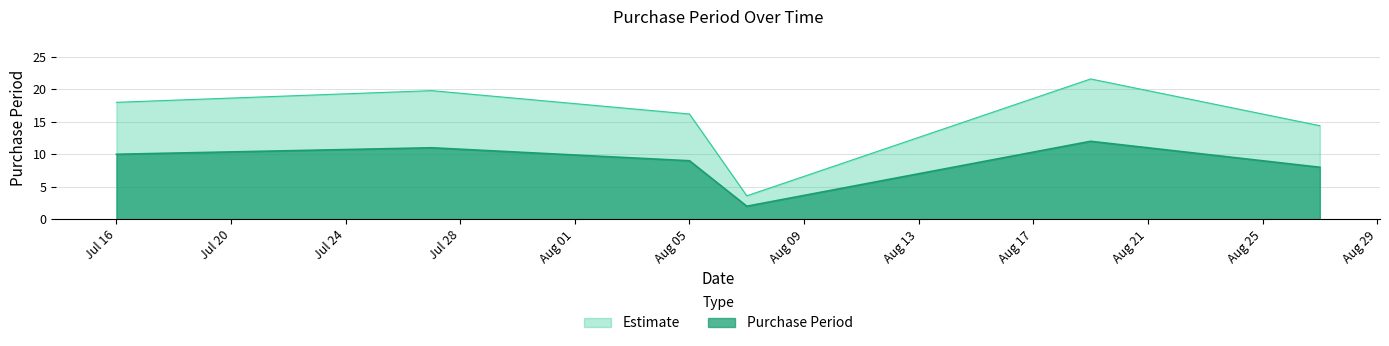

The chart shows a value of 8 at 2015-08-27. True or false?

True